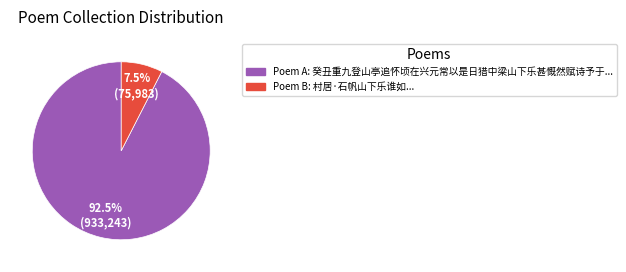

Does any single category account for the majority?

Yes